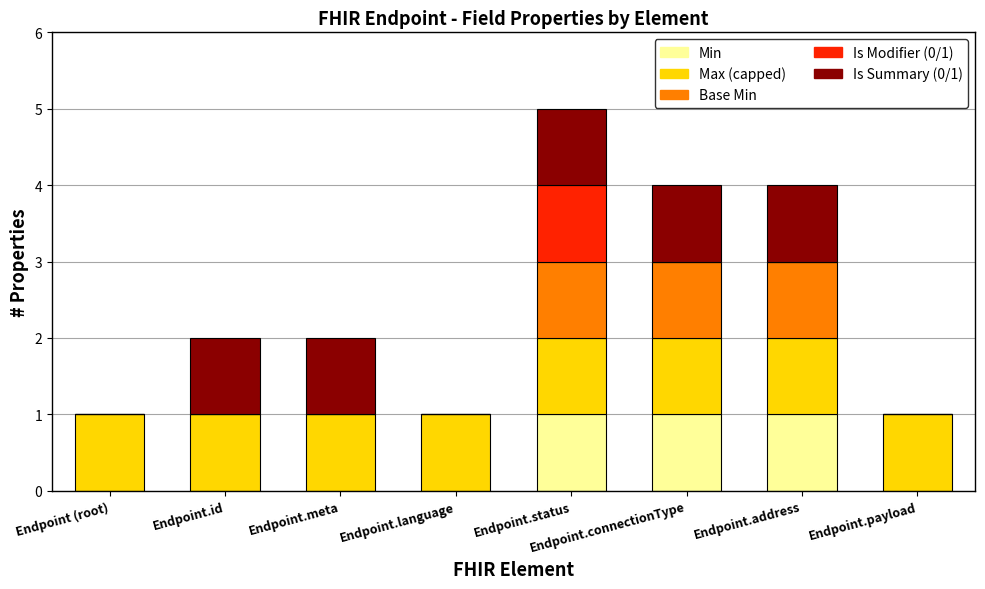

What are all the series names shown in the legend?

Min, Max (capped), Base Min, Is Modifier (0/1), Is Summary (0/1)